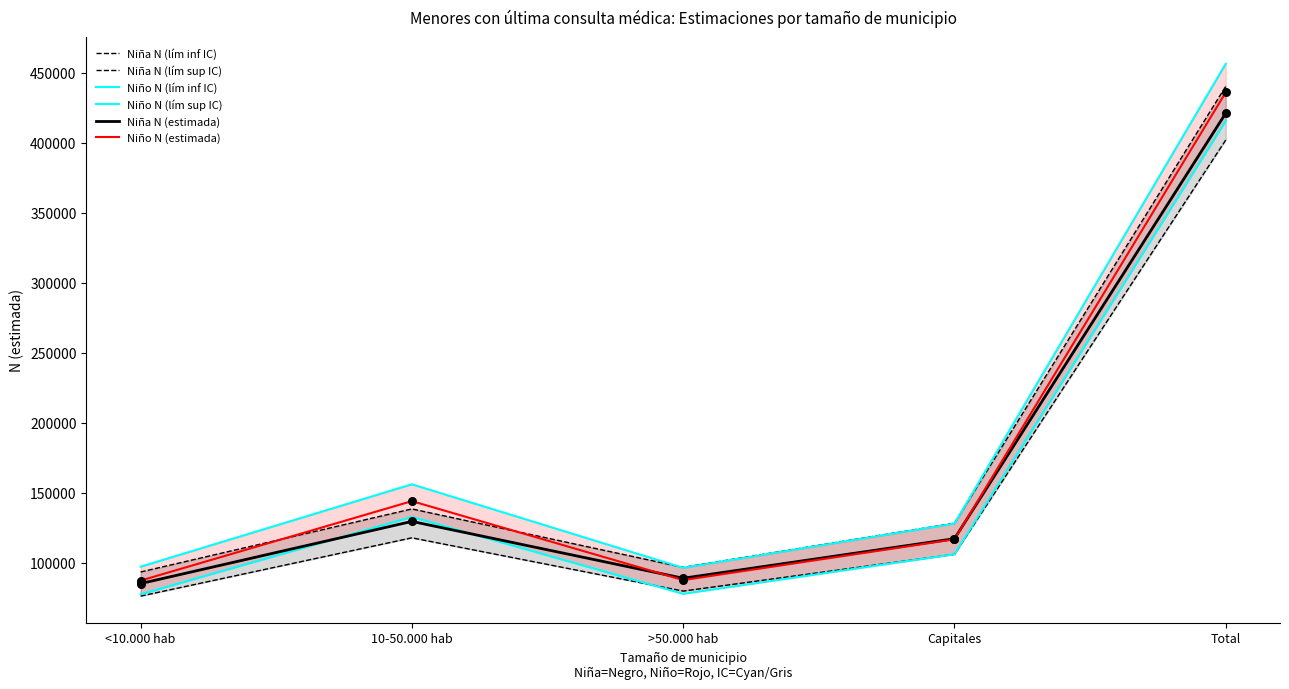

Which series has the largest total across all categories?

Niño N (lím sup IC)